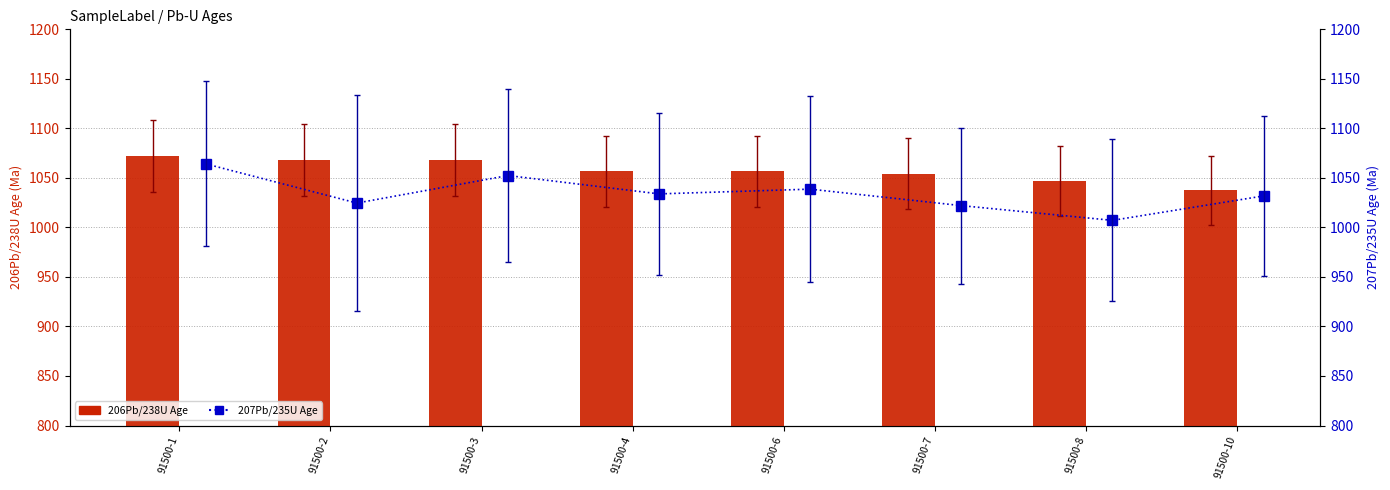

What is the greatest value displayed?

1072.3